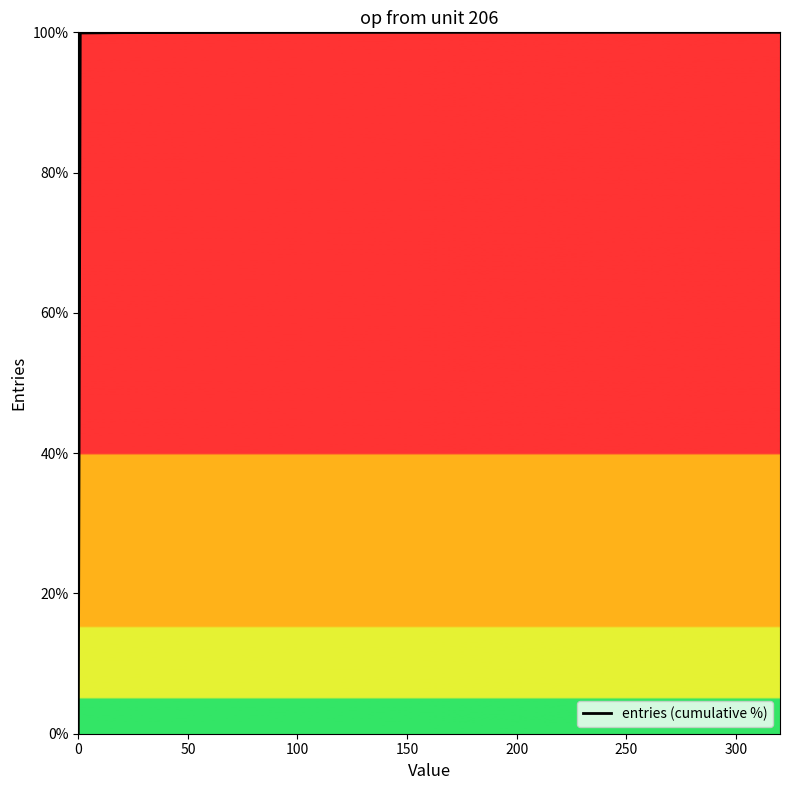

What is the maximum value shown in the chart?

100.0